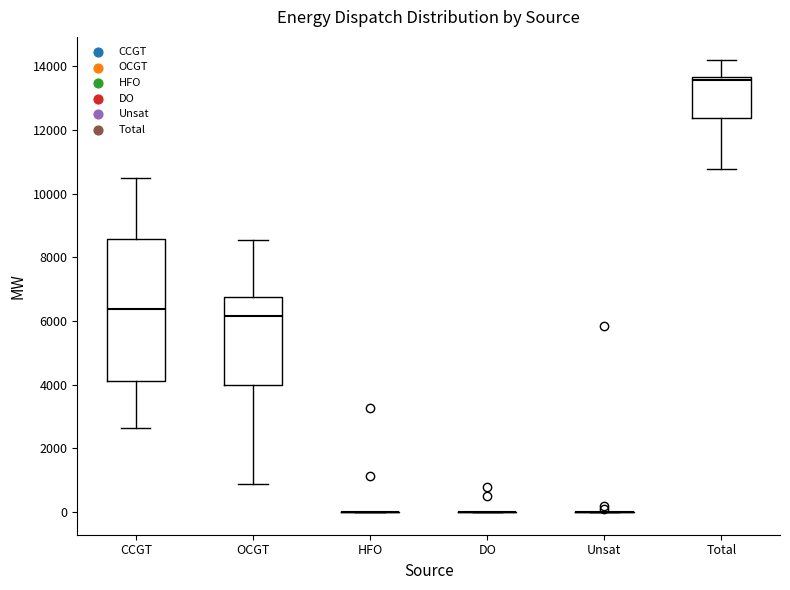

Reading left to right, read every box against the y-axis: the position of its median line, the range the box covers, and the ends of its whiskers. The values are not printed on the chart, so give them approximately, as read against the axis.

CCGT: median 6400, box 4200 to 8600, whiskers 2600 to 10400
OCGT: median 6200, box 4000 to 6800, whiskers 800 to 8600
HFO: box collapsed to a line at 0, whiskers 0 to 0
DO: box collapsed to a line at 0, whiskers 0 to 0
Unsat: box collapsed to a line at 0, whiskers 0 to 0
Total: median 13600 (just below the box's upper edge), box 12400 to 13600, whiskers 10800 to 14200